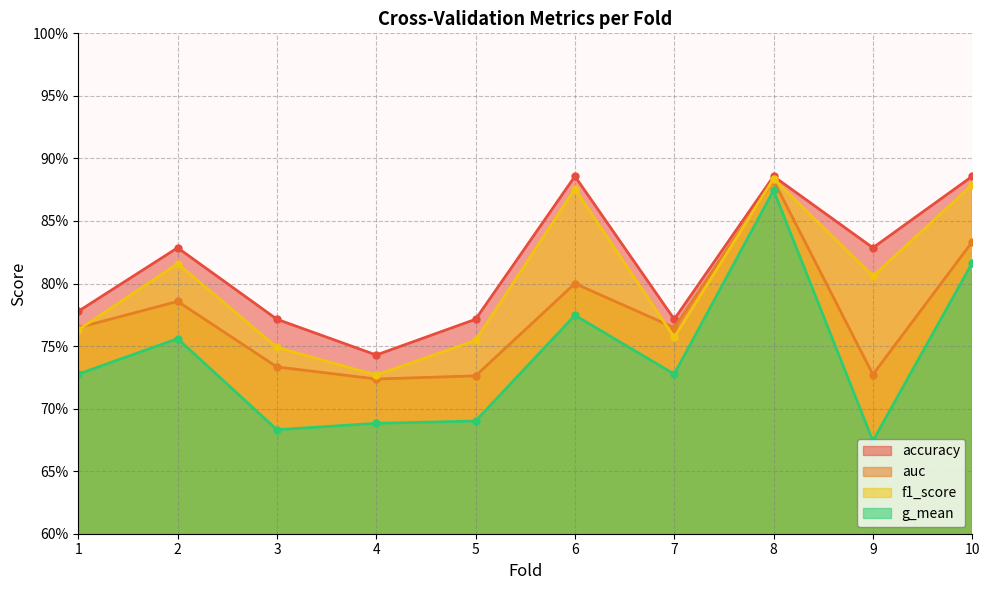

Read the auc value at 2.

0.8